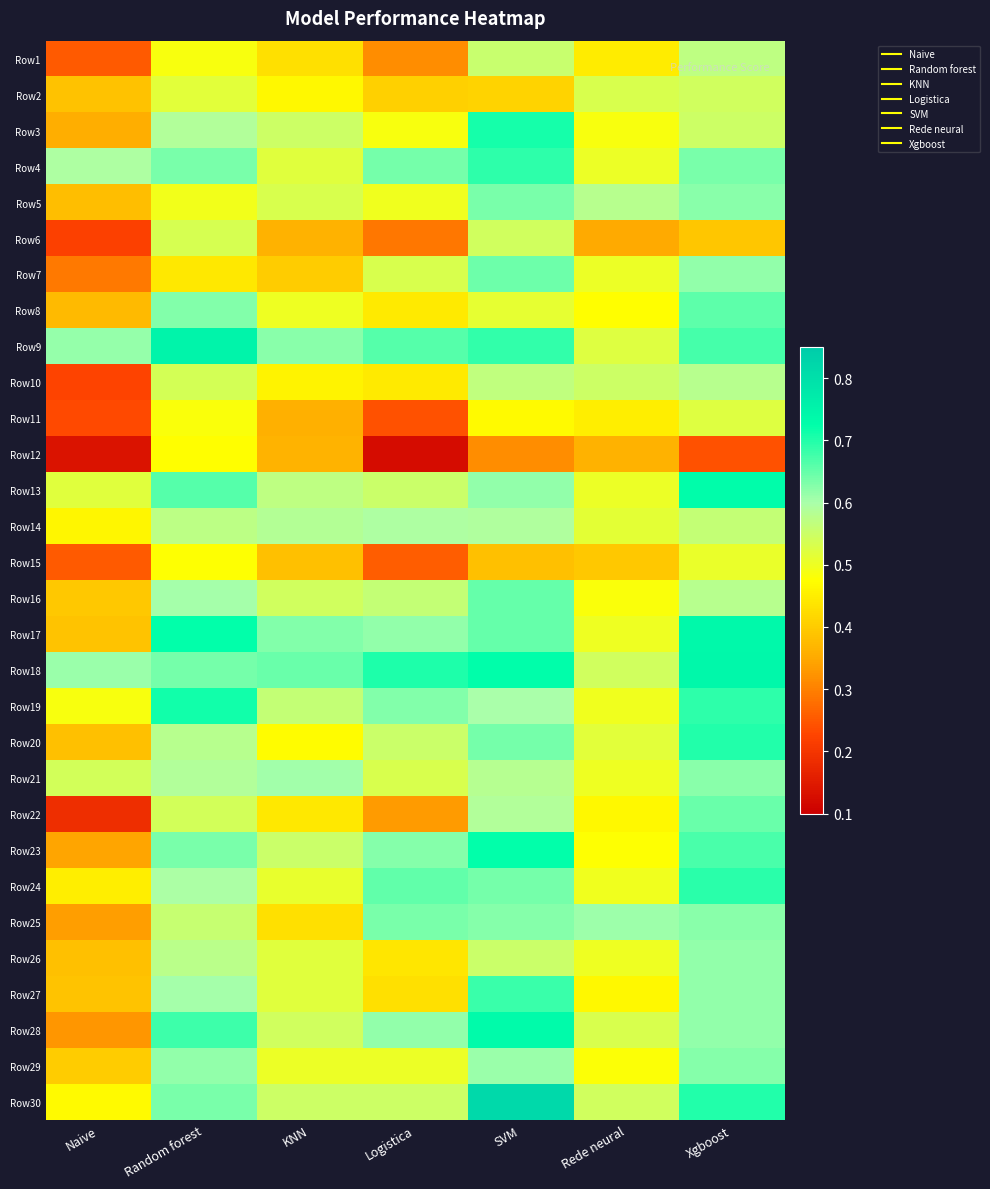

List the series in order of their peak value, lowest first.

Row12, Row15, Row11, Row2, Row6, Row1, Row10, Row14, Row26, Row21, Row29, Row5, Row25, Row7, Row22, Row16, Row8, Row27, Row4, Row24, Row20, Row3, Row19, Row23, Row13, Row28, Row17, Row18, Row9, Row30